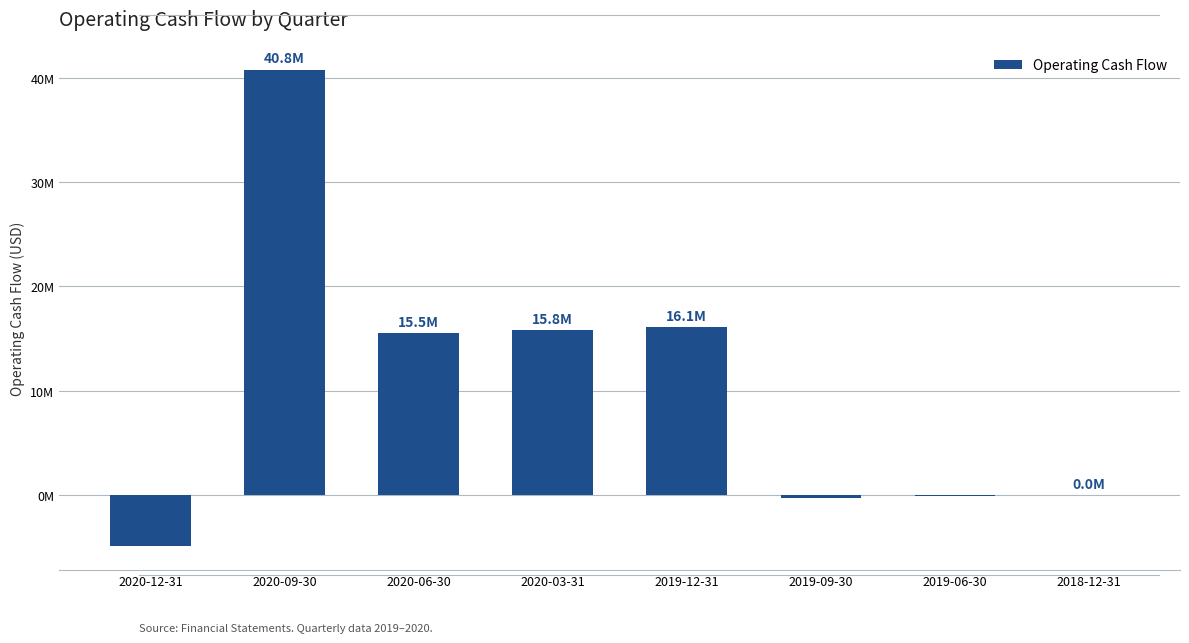

Reading left to right, what are all the values shown in this chart?

-4902000	40760000	15514700	15789800	16098200	-227800	-55000	0